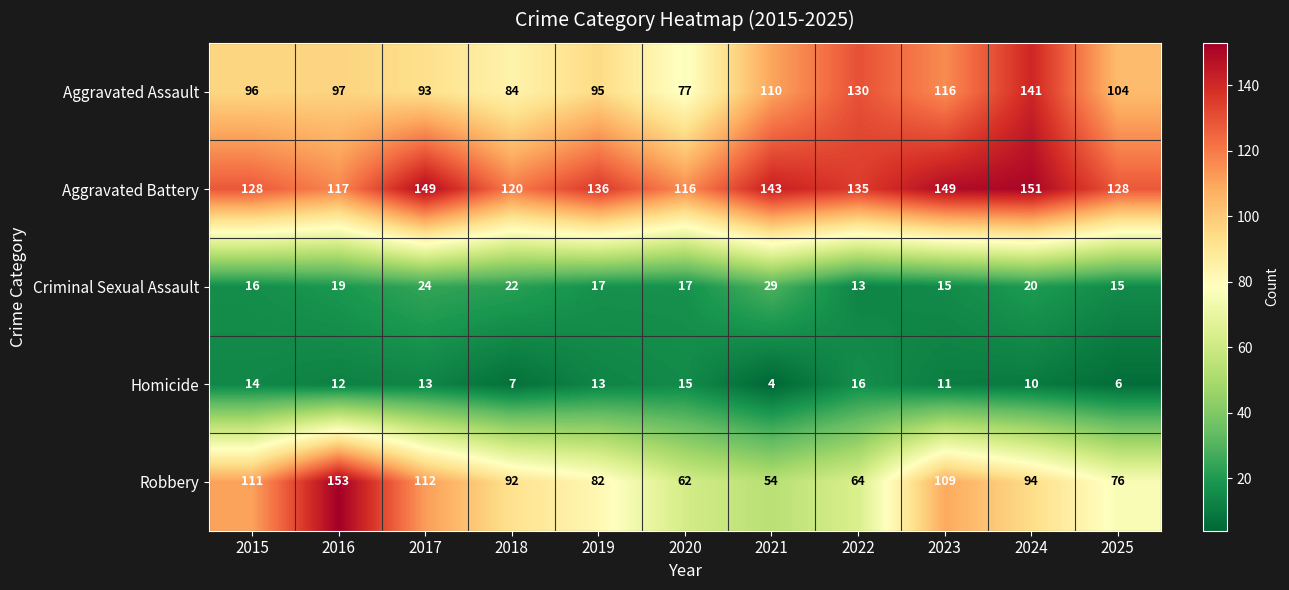

What is the sum of all Homicide values?

121